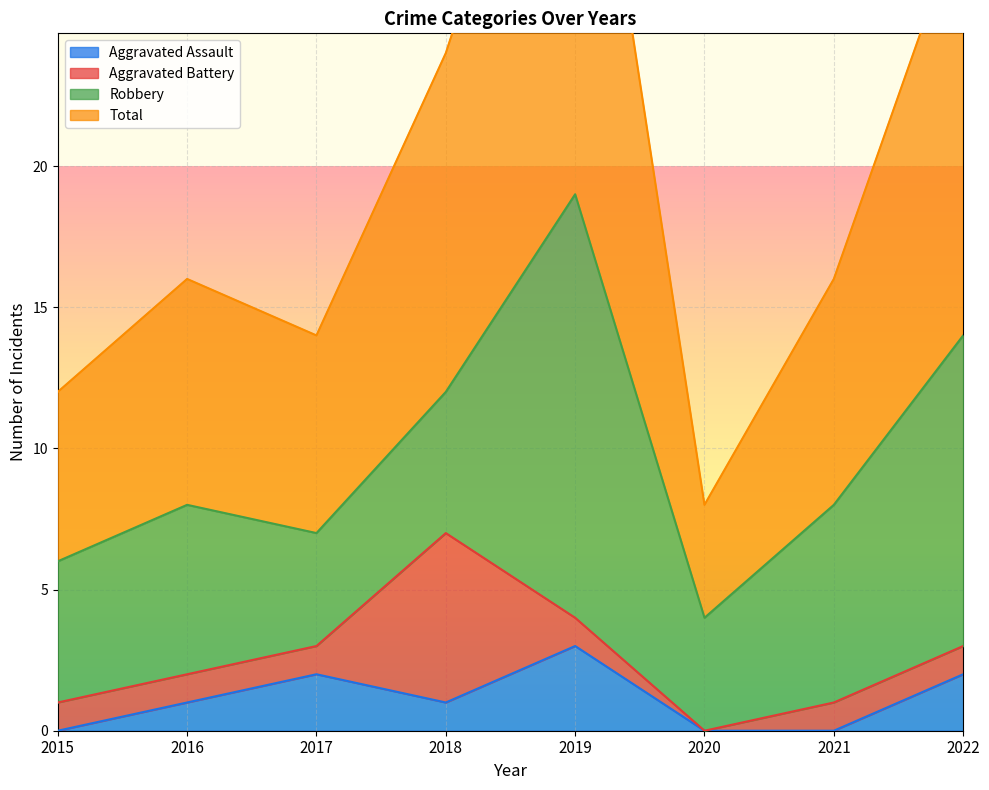

List the labels in order of Total value, smallest first.

2020, 2015, 2017, 2016, 2021, 2018, 2022, 2019